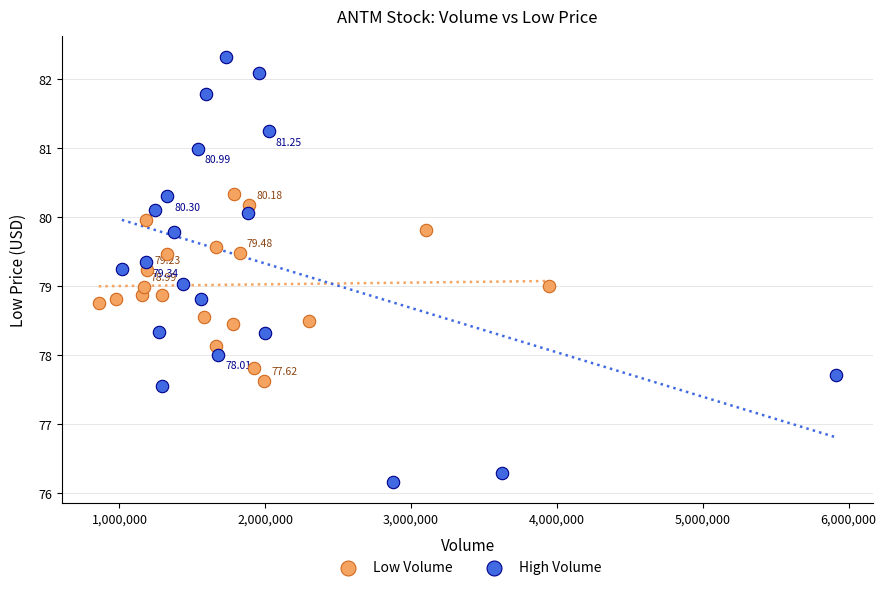

Which series reaches the minimum Y coordinate?

High Volume